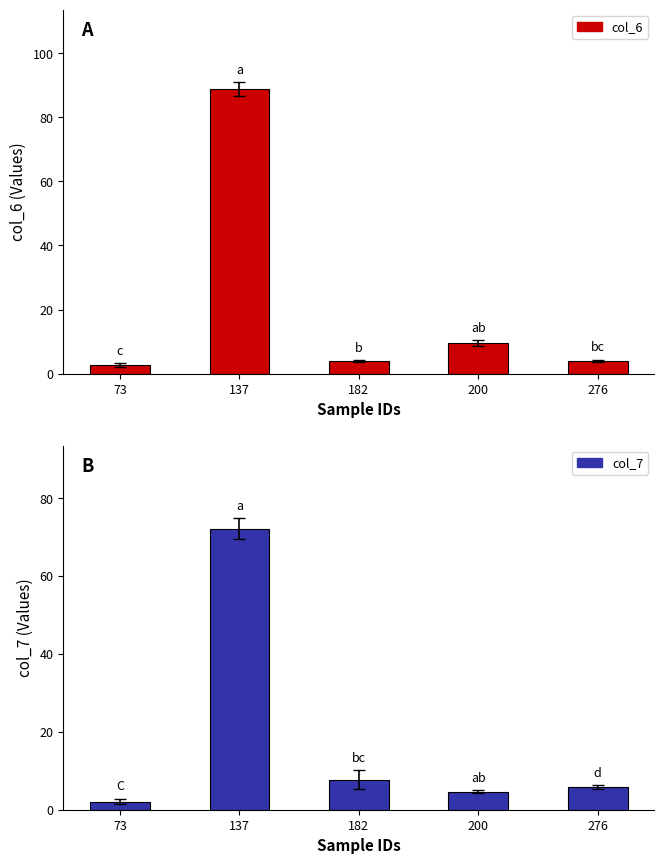

Reading right to left, what are all the values shown in this chart?

col_6: 276=4.0	200=9.5	182=3.9	137=88.8	73=2.6
col_7: 276=5.7	200=4.6	182=7.7	137=72.1	73=2.1